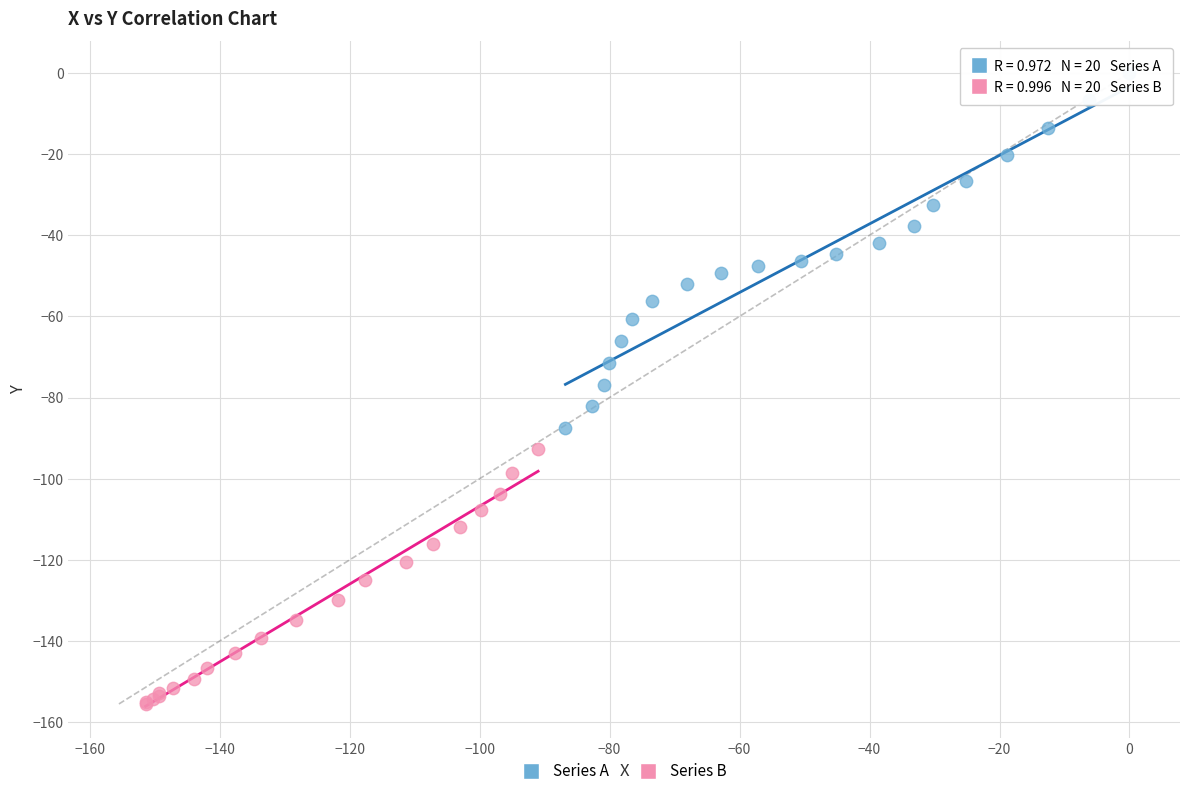

Which series has the largest Y range (max minus min)?

Series A